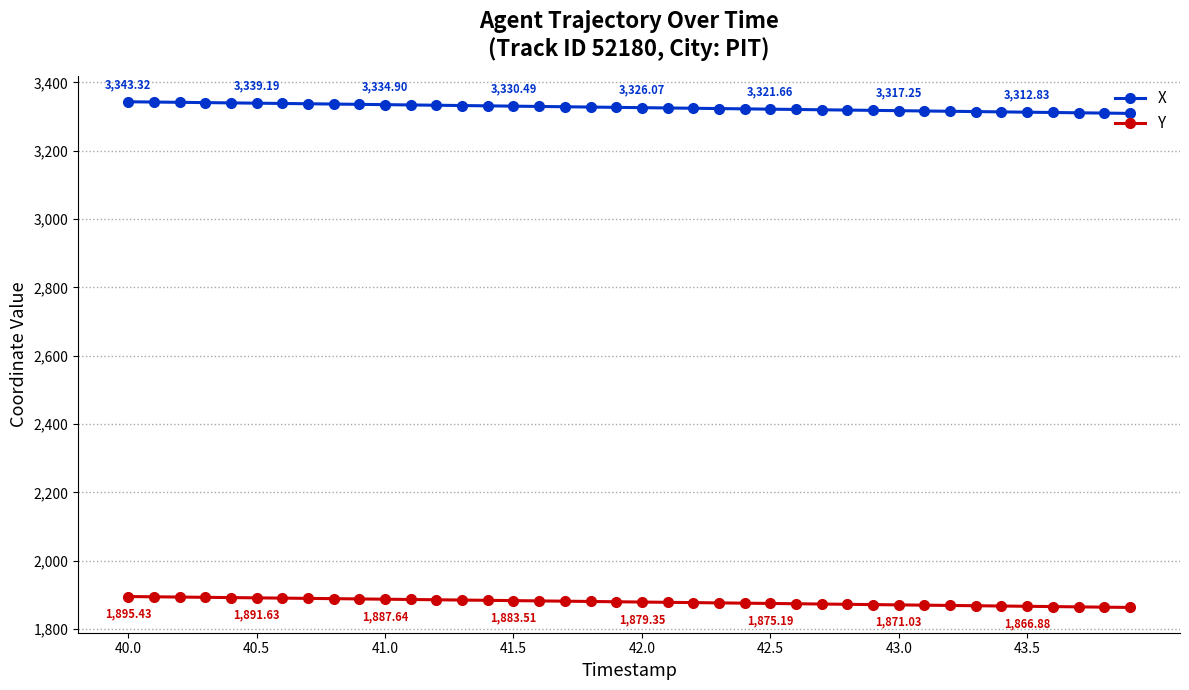

True or false: X and Y intersect in this chart.

False